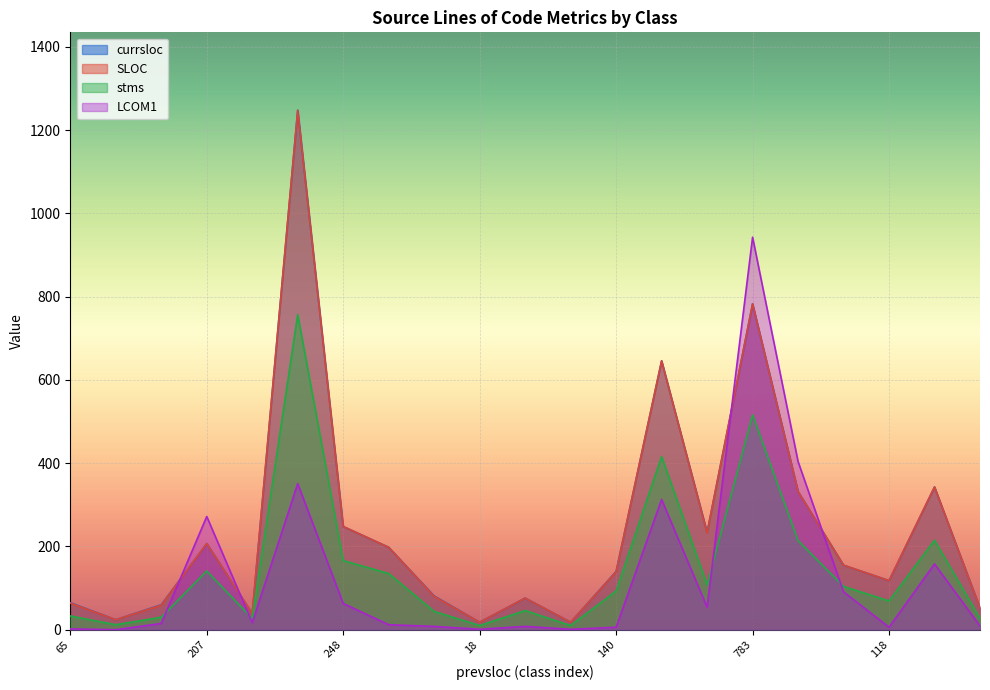

At which label is stms closest to 383?

646